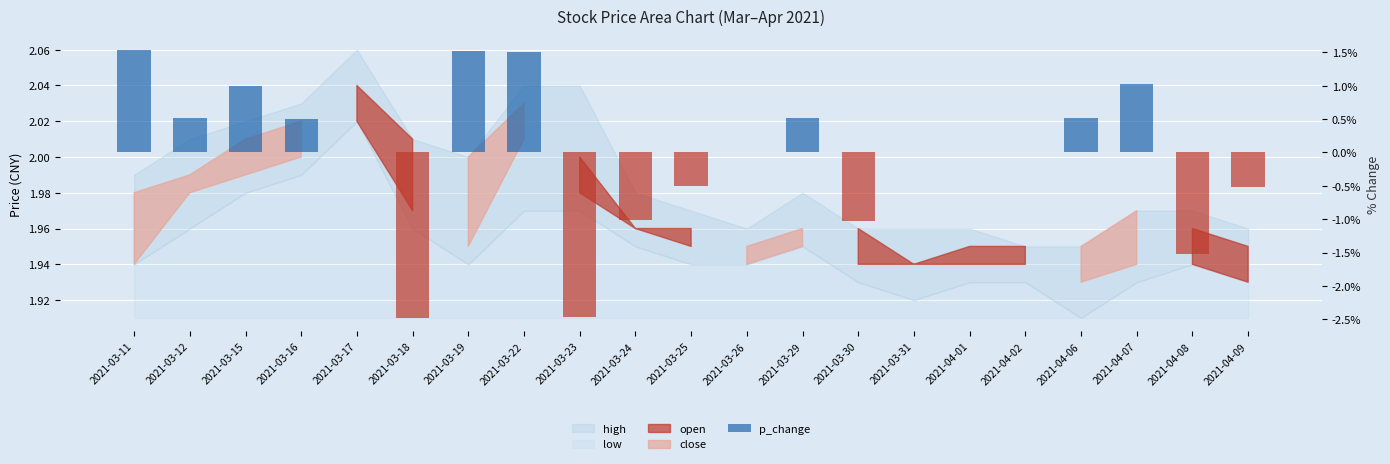

What is the sum of the values at 2021-03-25 and 2021-04-08?

-2.0